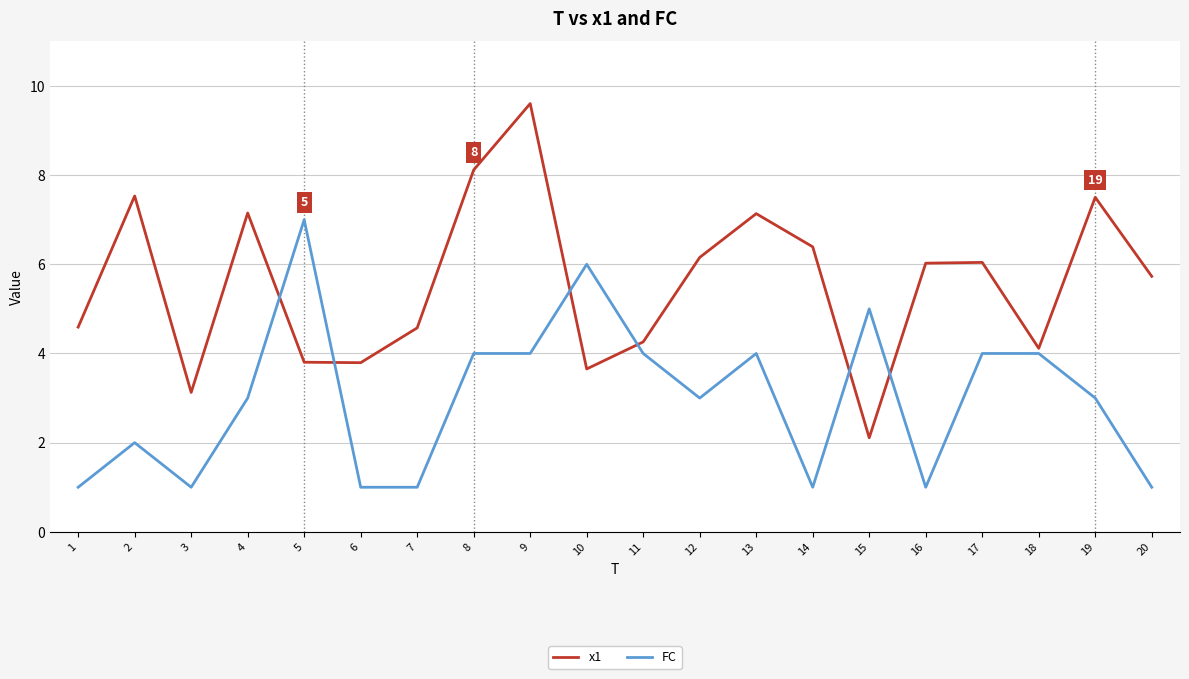

How many lines are shown in the chart?

2